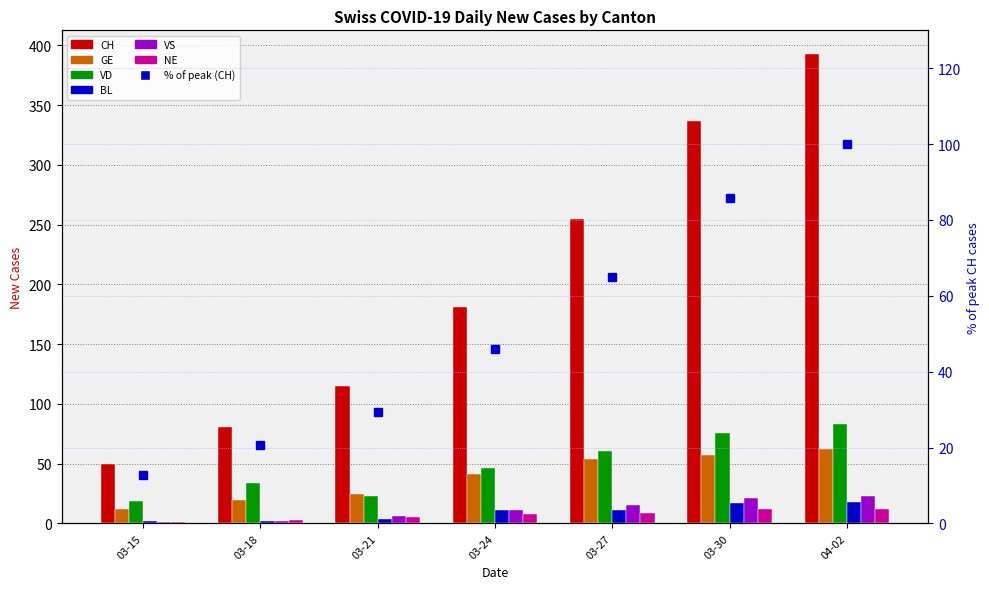

What is the difference between the maximum and minimum values in the BL series?

16